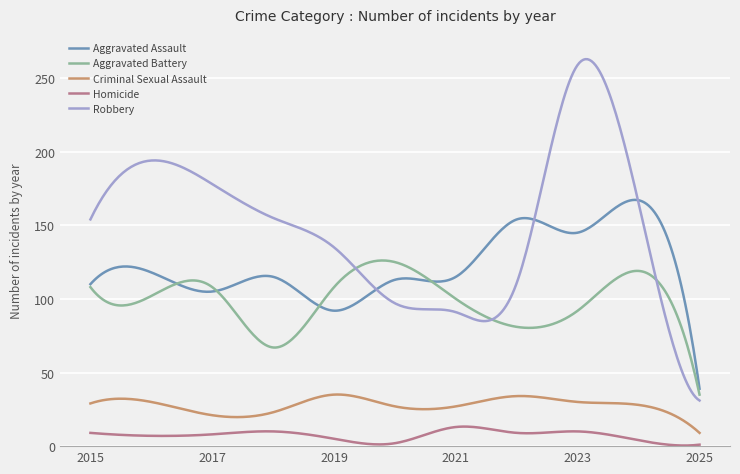

True or false: Robbery and Criminal Sexual Assault cross at least once.

False